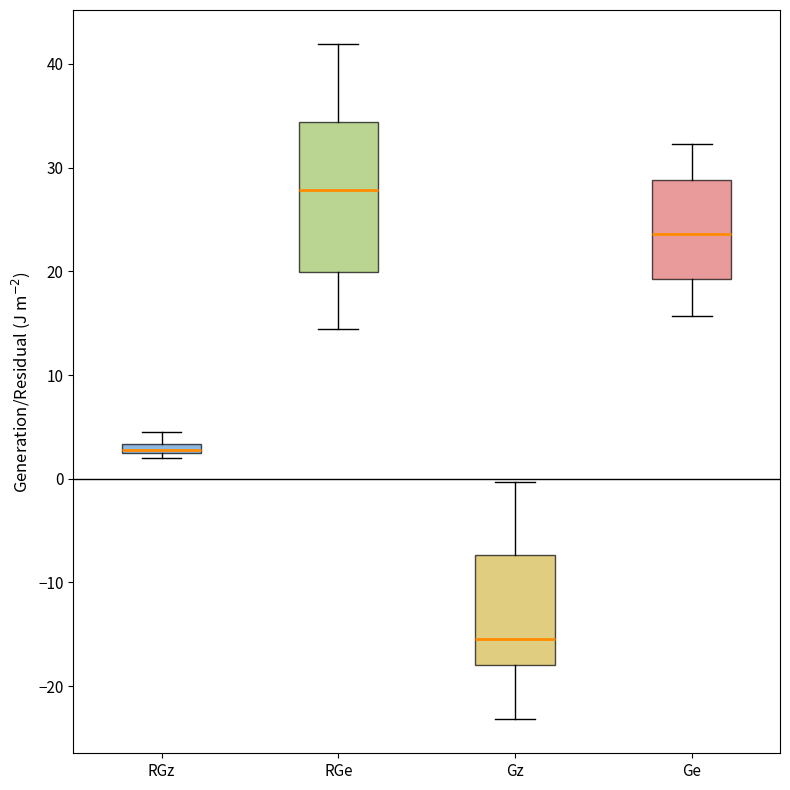

Which box is the tallest, from its lower edge to its upper edge?

RGe